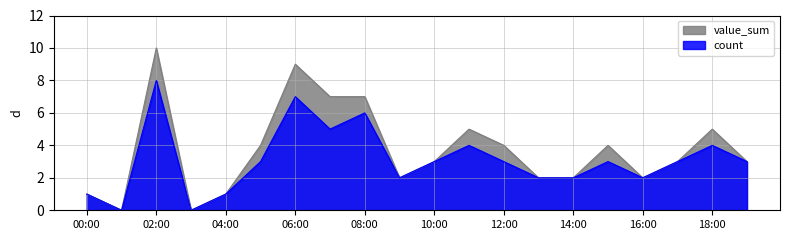

What is the total value across all series at 06:00?

16